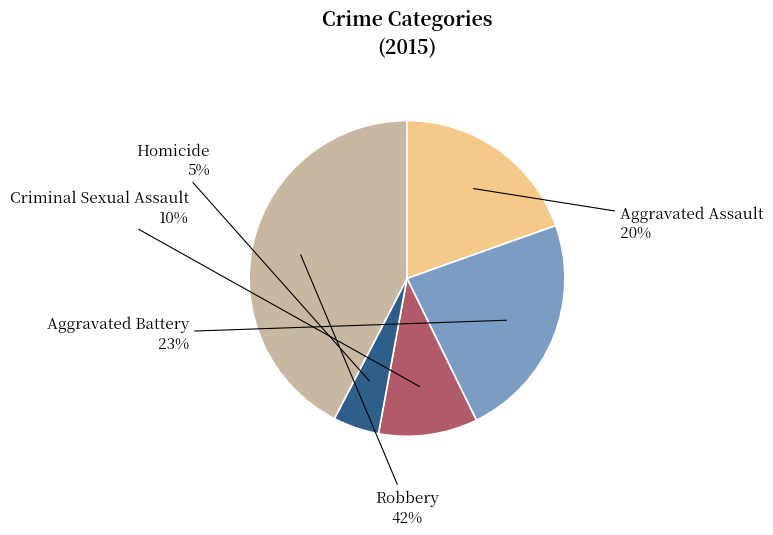

To the nearest percent, what is the average slice percentage?

20%